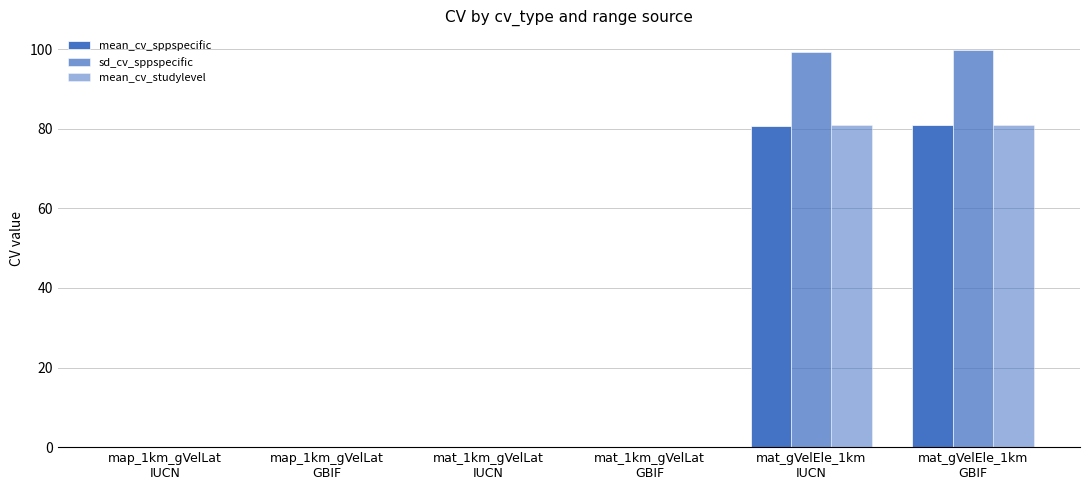

The sd_cv_sppspecific series shows 38.9 at mat_gVelEle_1km
GBIF. True or false?

False